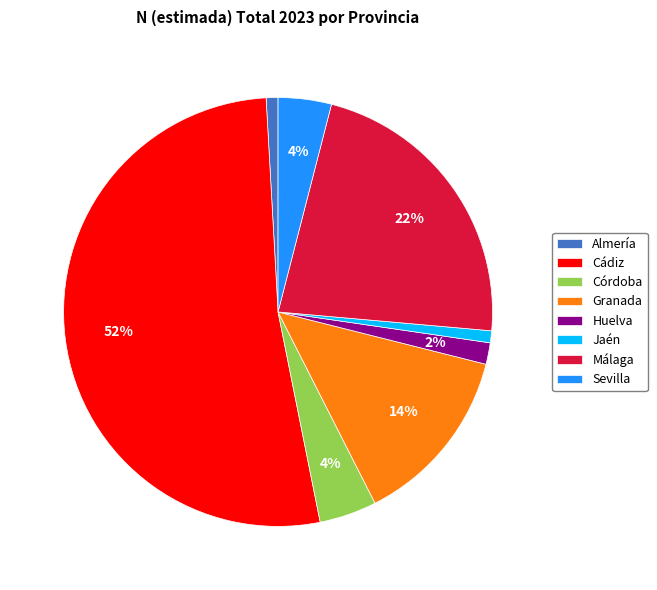

What is the largest slice in the pie chart?

Cádiz